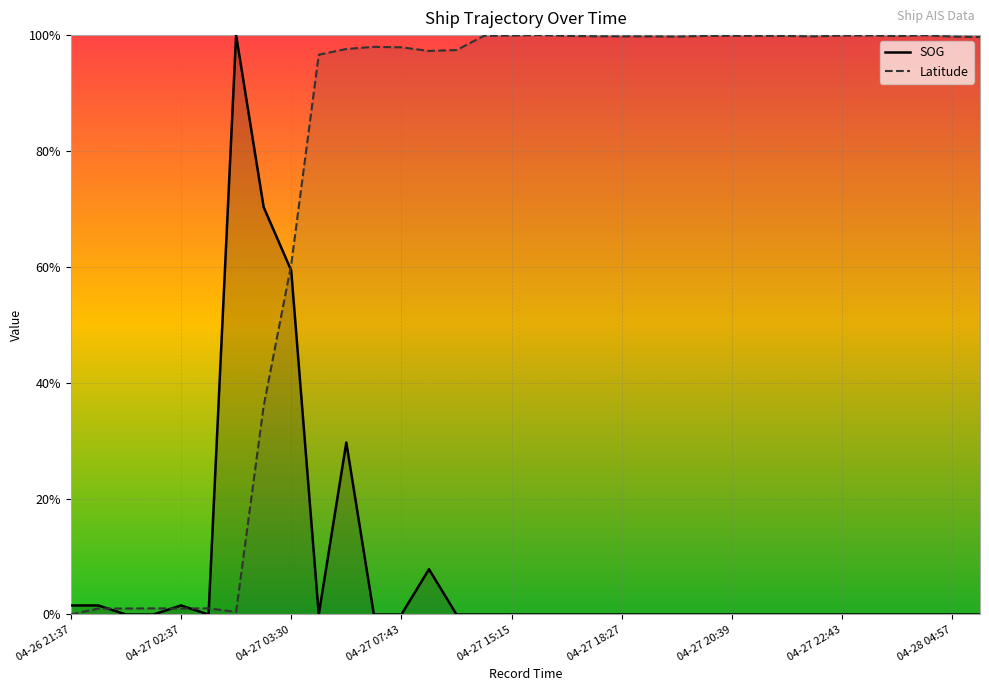

What are all the series names shown in the legend?

SOG, Latitude